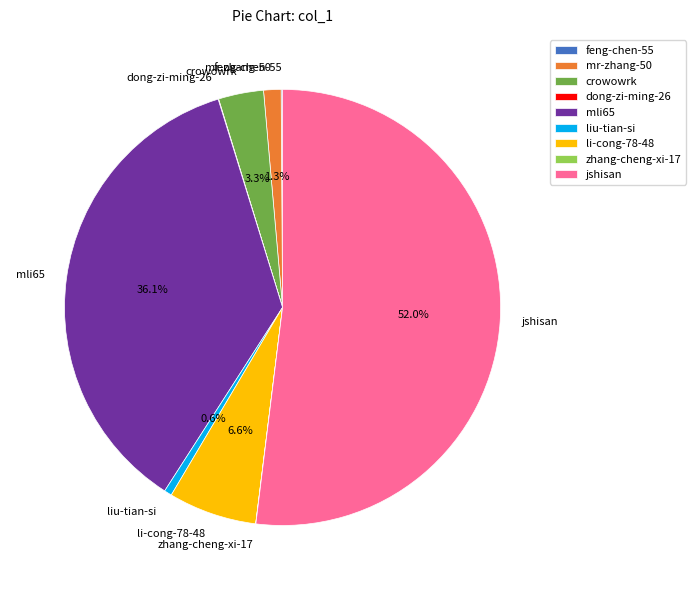

Which category has the biggest portion of the pie?

jshisan